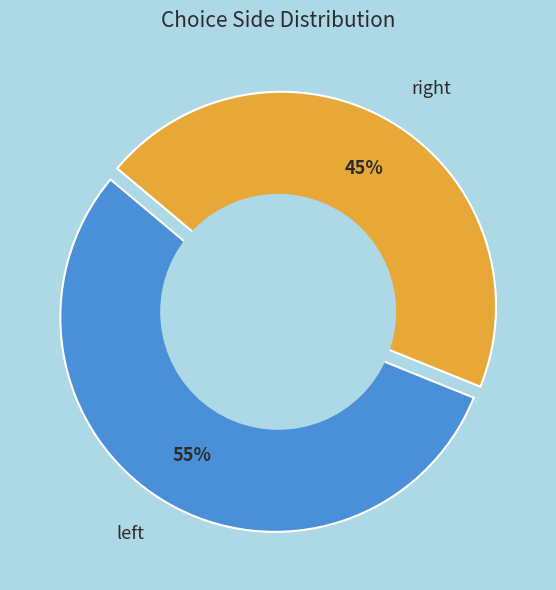

Rank the categories by value from lowest to highest.

right, left